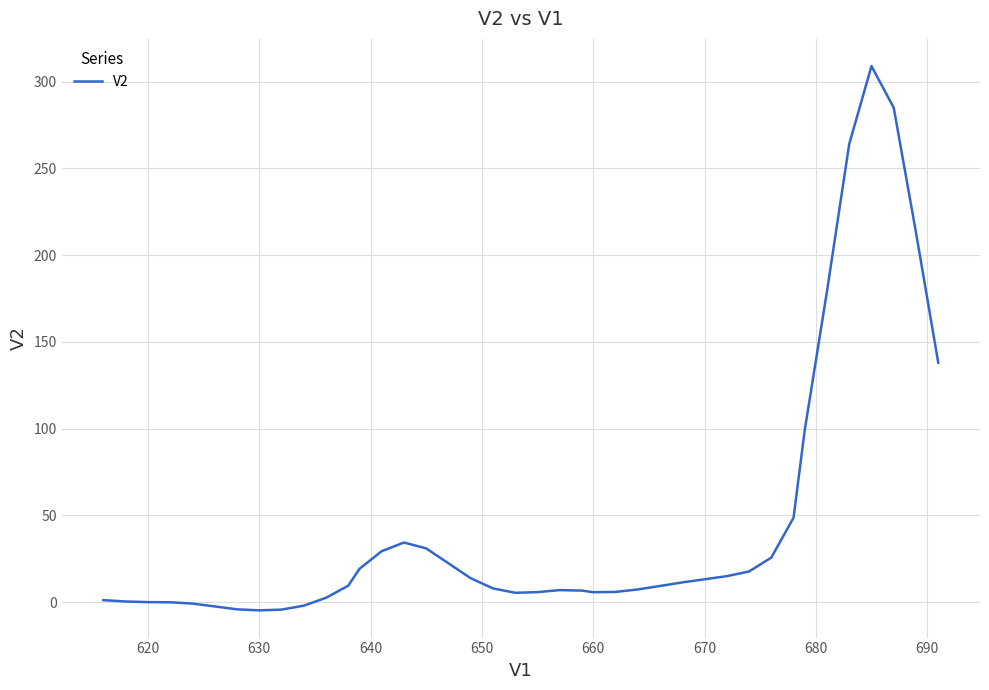

What is the greatest value displayed?

309.0